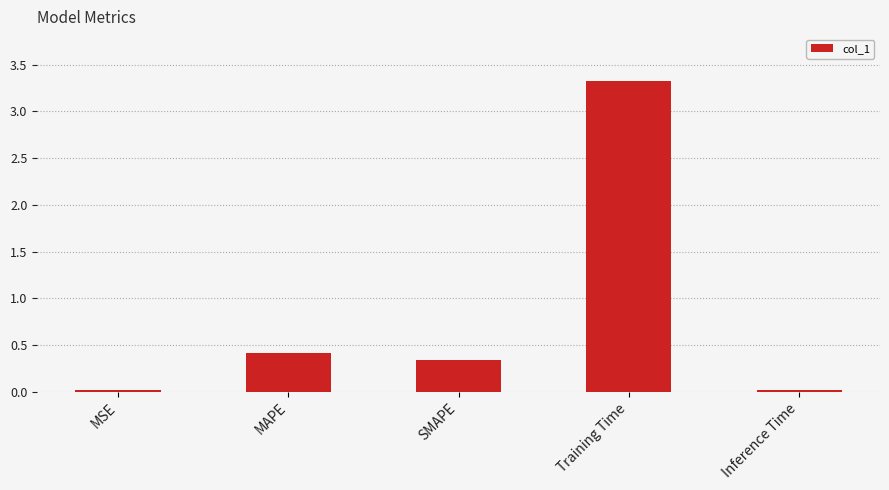

What is the label of the 2nd bar from the left?

MAPE